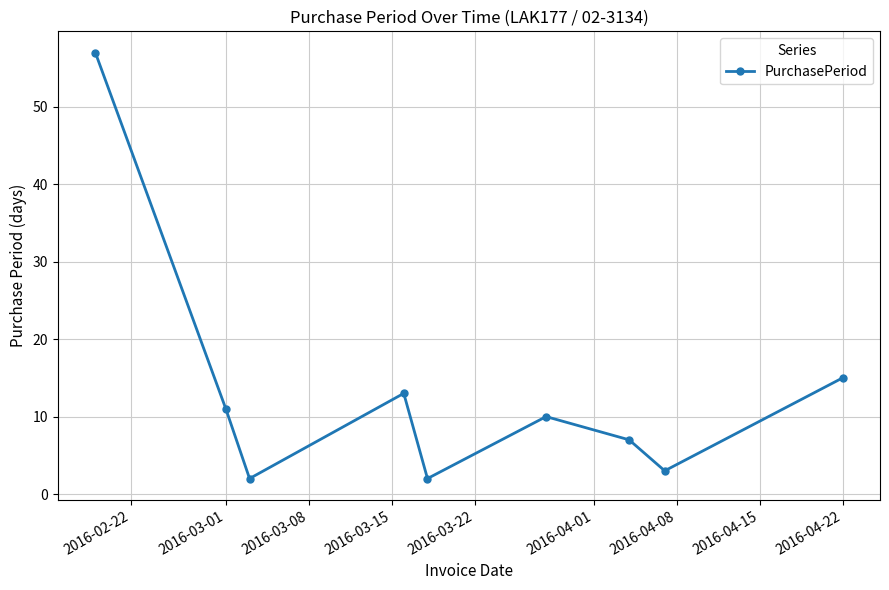

What is the difference between the second highest and minimum values?

13